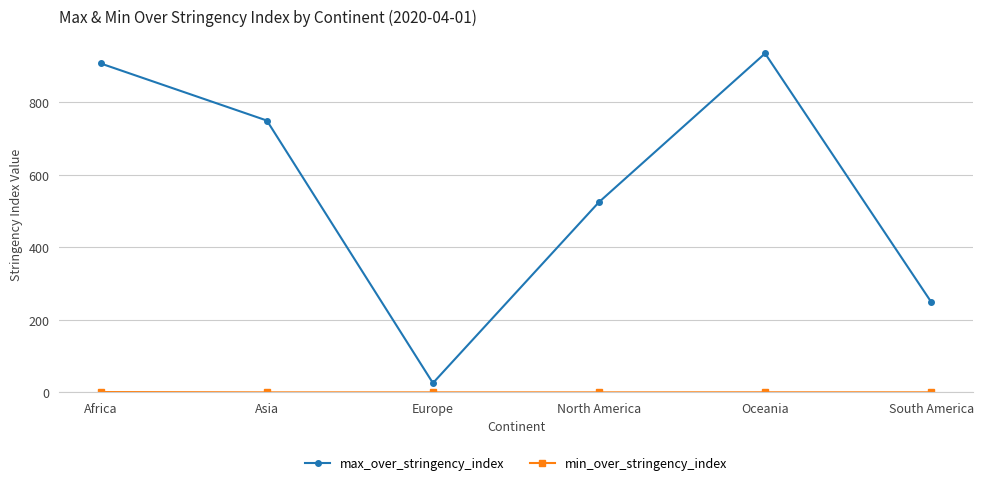

What is the difference between the max_over_stringency_index values at Asia and Oceania?

185.2